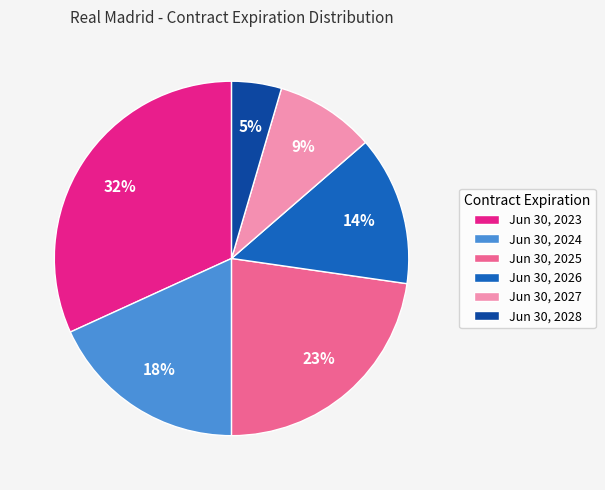

What is the smallest slice in the pie chart?

Jun 30, 2028